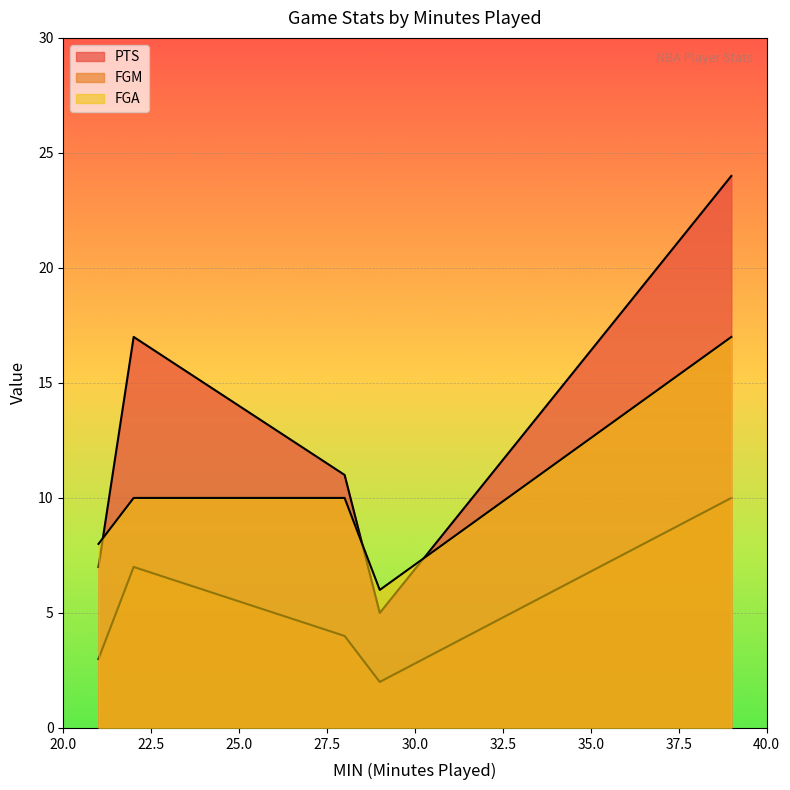

Is it true that FGM equals 6 at 28?

False